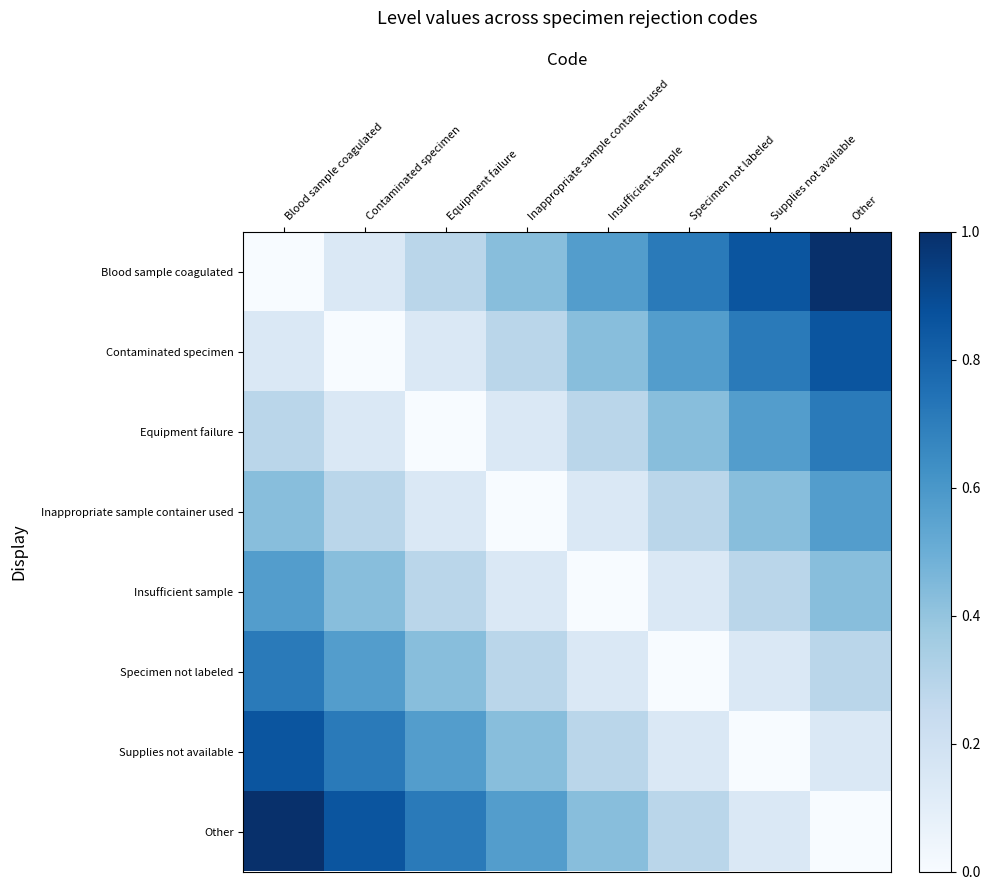

What is the average value of the Inappropriate sample container used series?

0.3